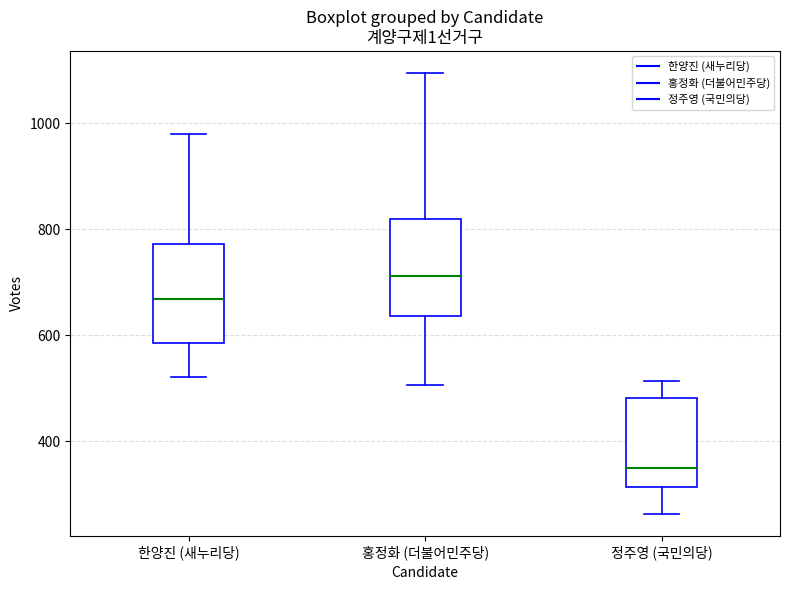

Reading left to right, transcribe this box plot: for each box, give where its median line is, the range the box spans, and where its two whiskers end, as read against the y-axis. The values are not printed on the chart, so give them approximately, as read against the axis.

한양진 (새누리당): median 660, box 580 to 780, whiskers 520 to 980
홍정화 (더불어민주당): median 720, box 640 to 820, whiskers 500 to 1100
정주영 (국민의당): median 340, box 320 to 480, whiskers 260 to 520